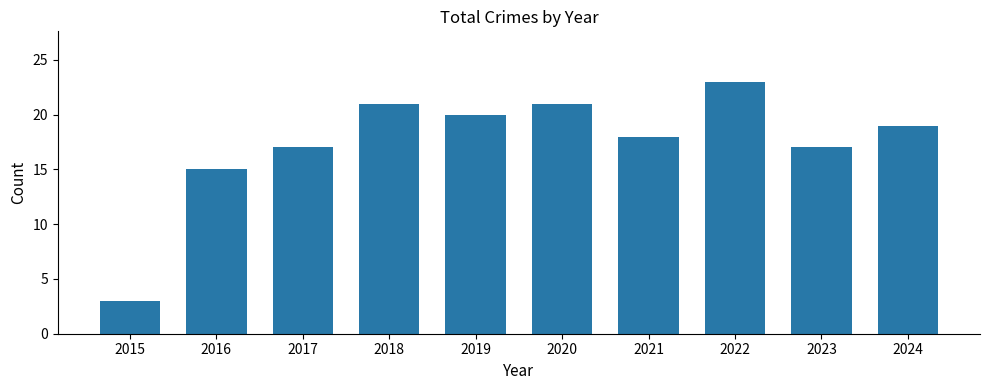

How many series are shown in this chart?

1